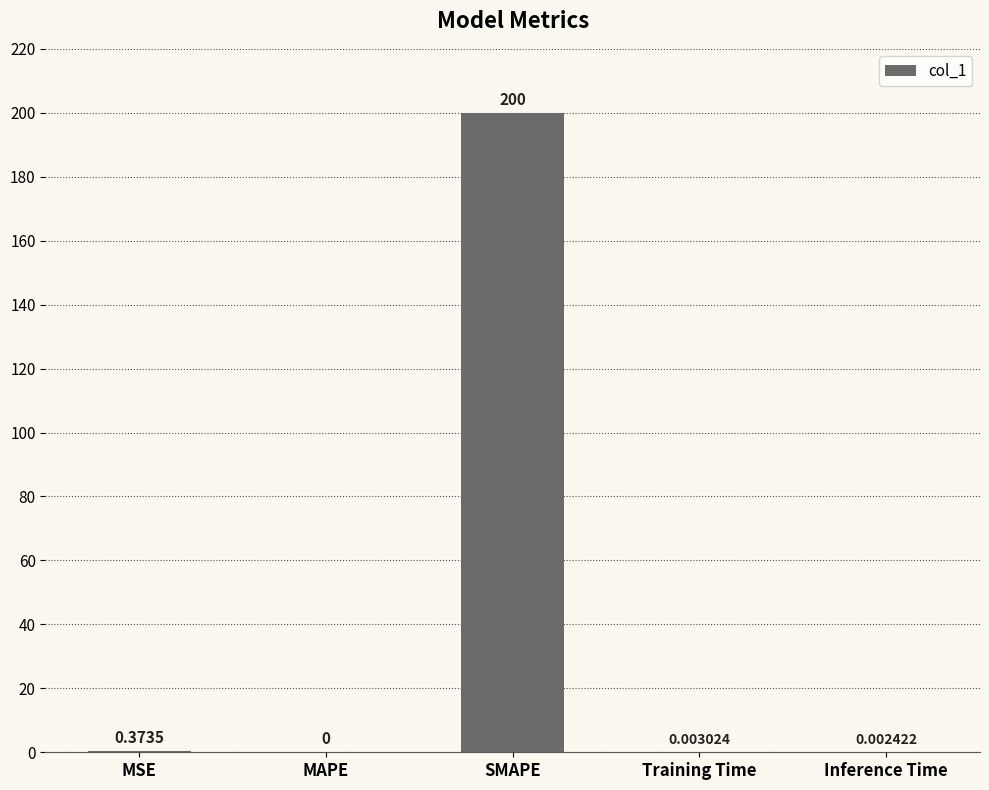

Which has a higher value, Inference Time or MSE?

MSE